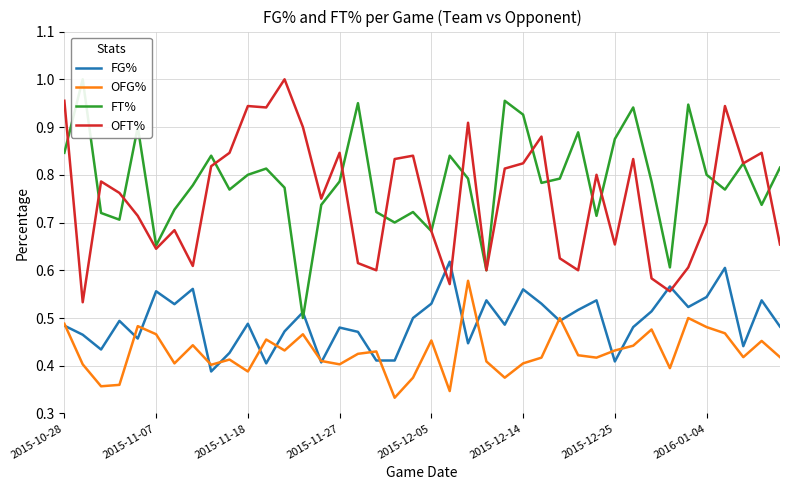

True or false: OFT% has more than 0 points higher than both neighbors.

True